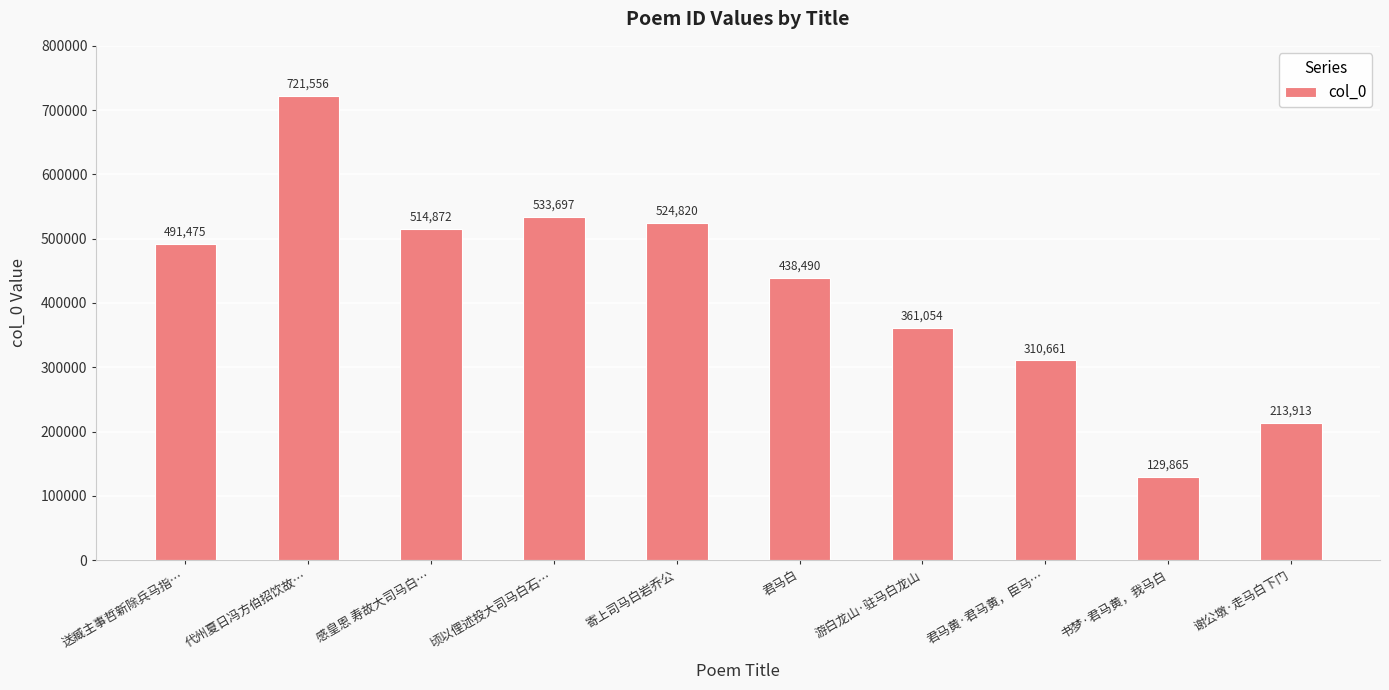

Which has a higher value, 君马白 or 君马黄·君马黄，臣马…?

君马白